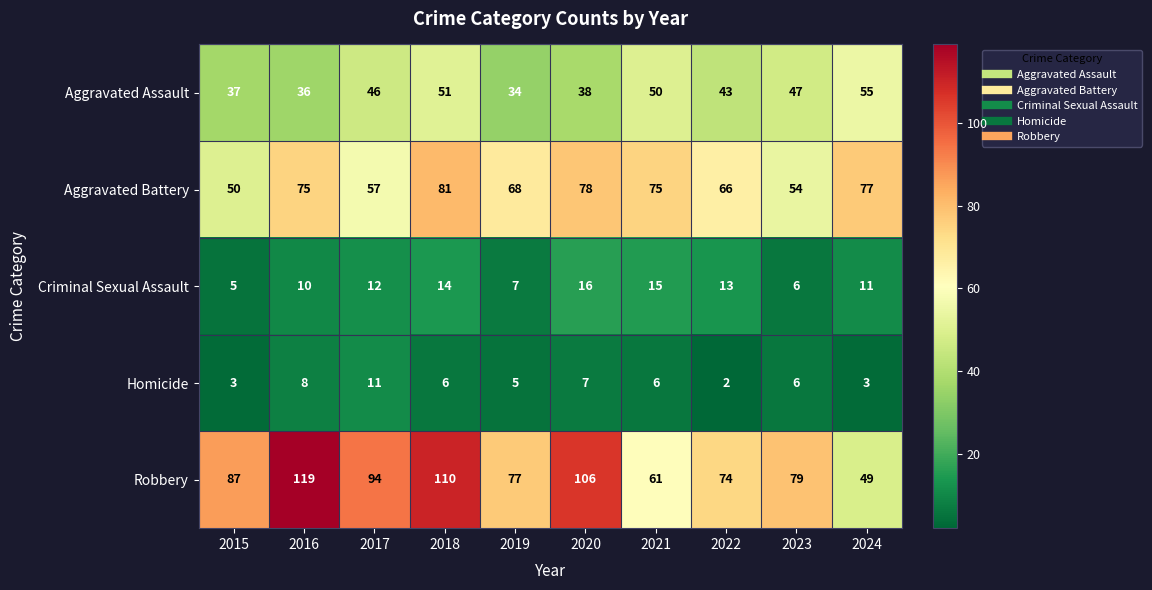

What is the smallest value displayed?

2